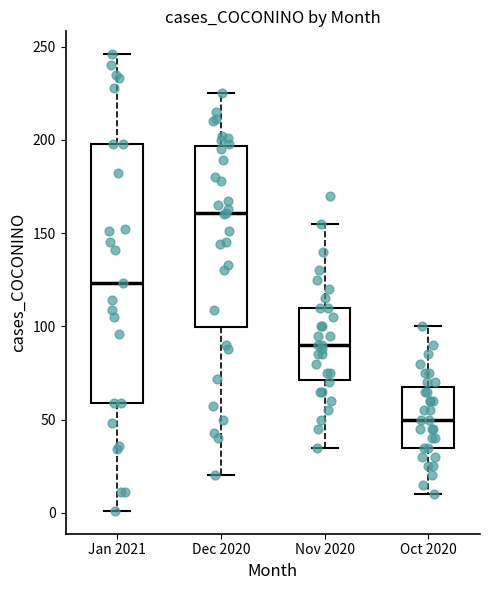

Reading left to right, read every box against the y-axis: the position of its median line, the range the box covers, and the ends of its whiskers. The values are not printed on the chart, so give them approximately, as read against the axis.

Jan 2021: median 125, box 60 to 200, whiskers 0 to 245
Dec 2020: median 160, box 100 to 195, whiskers 20 to 225
Nov 2020: median 90, box 70 to 110, whiskers 35 to 155
Oct 2020: median 50, box 35 to 70, whiskers 10 to 100